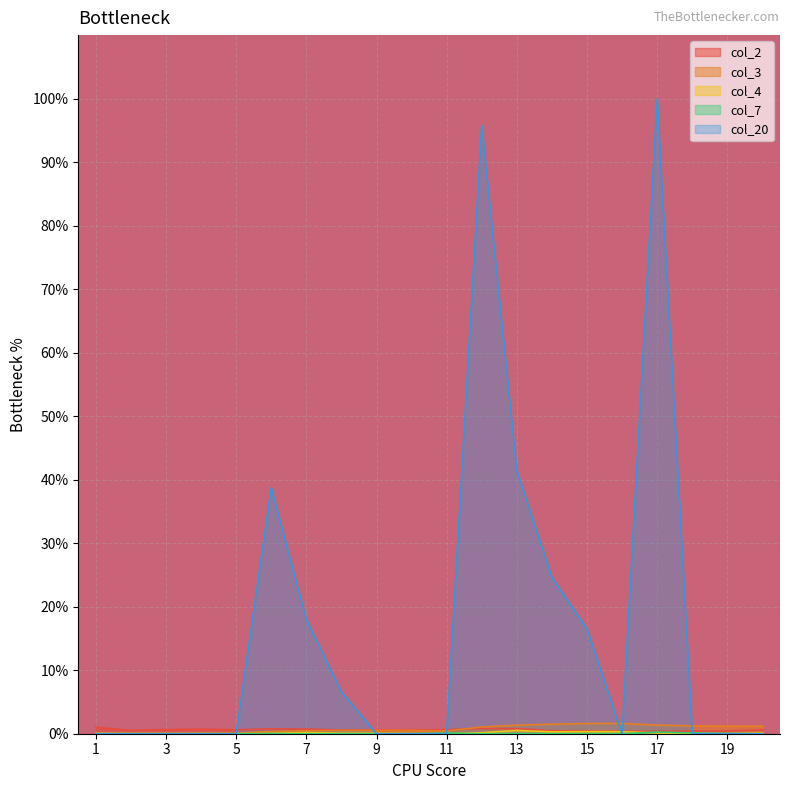

Rank the categories by col_7 value from highest to lowest.

17, 18, 11, 19, 1, 2, 3, 4, 5, 6, 7, 8, 9, 10, 12, 13, 14, 15, 16, 20